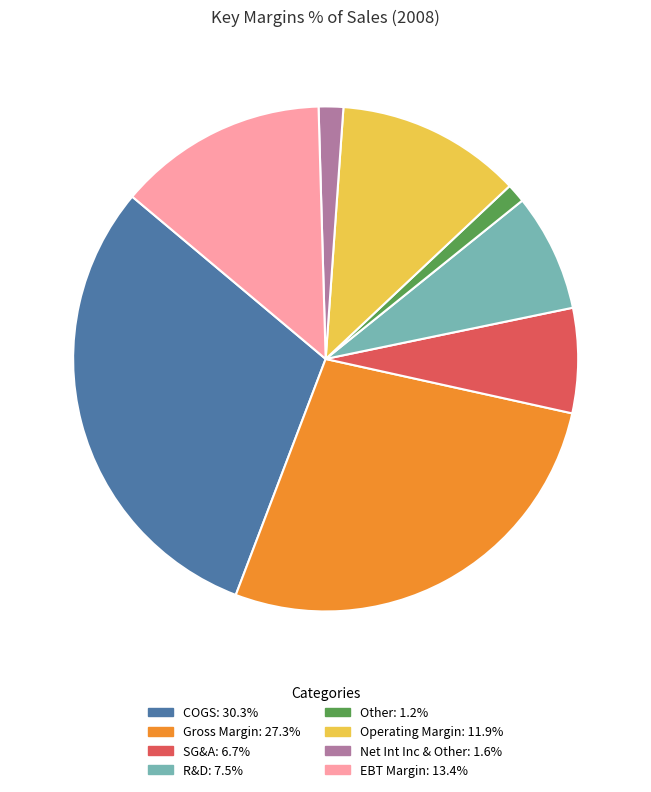

Is there a majority slice in this chart?

No